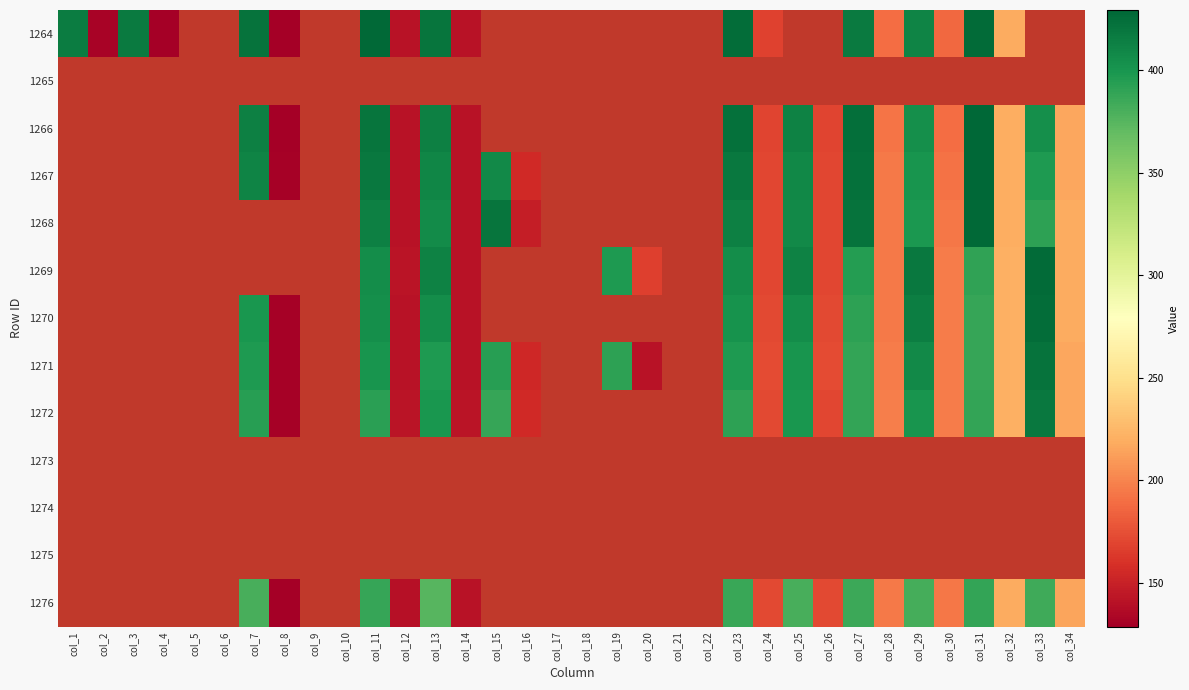

Reading right to left, transcribe all the data shown in this chart.

1264: col_34=0.0	col_33=0.0	col_32=218.0	col_31=426.2	col_30=186.7	col_29=411.8	col_28=189.3	col_27=417.5	col_26=0.0	col_25=0.0	col_24=167.9	col_23=424.9	col_22=0.0	col_21=0.0	col_20=0.0	col_19=0.0	col_18=0.0	col_17=0.0	col_16=0.0	col_15=0.0	col_14=140.4	col_13=420.7	col_12=140.9	col_11=428.1	col_10=0.0	col_9=0.0	col_8=129.3	col_7=421.4	col_6=0.0	col_5=0.0	col_4=129.0	col_3=416.9	col_2=131.9	col_1=415.5
1265: col_34=0.0	col_33=0.0	col_32=0.0	col_31=0.0	col_30=0.0	col_29=0.0	col_28=0.0	col_27=0.0	col_26=0.0	col_25=0.0	col_24=0.0	col_23=0.0	col_22=0.0	col_21=0.0	col_20=0.0	col_19=0.0	col_18=0.0	col_17=0.0	col_16=0.0	col_15=0.0	col_14=0.0	col_13=0.0	col_12=0.0	col_11=0.0	col_10=0.0	col_9=0.0	col_8=0.0	col_7=0.0	col_6=0.0	col_5=0.0	col_4=0.0	col_3=0.0	col_2=0.0	col_1=0.0
1266: col_34=216.0	col_33=404.6	col_32=219.7	col_31=429.5	col_30=188.9	col_29=403.7	col_28=193.1	col_27=424.4	col_26=168.8	col_25=412.0	col_24=169.2	col_23=422.5	col_22=0.0	col_21=0.0	col_20=0.0	col_19=0.0	col_18=0.0	col_17=0.0	col_16=0.0	col_15=0.0	col_14=141.2	col_13=413.3	col_12=140.7	col_11=421.1	col_10=0.0	col_9=0.0	col_8=129.7	col_7=413.8	col_6=0.0	col_5=0.0	col_4=0.0	col_3=0.0	col_2=0.0	col_1=0.0
1267: col_34=216.5	col_33=396.7	col_32=219.2	col_31=429.1	col_30=192.0	col_29=401.2	col_28=194.7	col_27=423.4	col_26=170.1	col_25=409.0	col_24=170.5	col_23=418.6	col_22=0.0	col_21=0.0	col_20=0.0	col_19=0.0	col_18=0.0	col_17=0.0	col_16=155.1	col_15=408.1	col_14=141.4	col_13=409.6	col_12=141.1	col_11=418.3	col_10=0.0	col_9=0.0	col_8=130.4	col_7=411.3	col_6=0.0	col_5=0.0	col_4=0.0	col_3=0.0	col_2=0.0	col_1=0.0
1268: col_34=219.0	col_33=391.6	col_32=219.6	col_31=428.1	col_30=193.7	col_29=398.4	col_28=195.2	col_27=421.3	col_26=170.5	col_25=408.0	col_24=170.5	col_23=413.0	col_22=0.0	col_21=0.0	col_20=0.0	col_19=0.0	col_18=0.0	col_17=0.0	col_16=147.7	col_15=420.3	col_14=140.9	col_13=406.1	col_12=140.9	col_11=413.4	col_10=0.0	col_9=0.0	col_8=0.0	col_7=0.0	col_6=0.0	col_5=0.0	col_4=0.0	col_3=0.0	col_2=0.0	col_1=0.0
1269: col_34=219.0	col_33=426.0	col_32=220.4	col_31=389.7	col_30=195.7	col_29=417.8	col_28=194.7	col_27=394.9	col_26=169.9	col_25=412.3	col_24=170.2	col_23=405.1	col_22=0.0	col_21=0.0	col_20=167.4	col_19=397.4	col_18=0.0	col_17=0.0	col_16=0.0	col_15=0.0	col_14=140.5	col_13=412.0	col_12=141.8	col_11=405.1	col_10=0.0	col_9=0.0	col_8=0.0	col_7=0.0	col_6=0.0	col_5=0.0	col_4=0.0	col_3=0.0	col_2=0.0	col_1=0.0
1270: col_34=218.0	col_33=425.6	col_32=220.7	col_31=388.3	col_30=196.1	col_29=414.2	col_28=195.4	col_27=390.9	col_26=171.4	col_25=405.4	col_24=171.9	col_23=401.5	col_22=0.0	col_21=0.0	col_20=0.0	col_19=0.0	col_18=0.0	col_17=0.0	col_16=0.0	col_15=0.0	col_14=141.1	col_13=405.0	col_12=140.8	col_11=404.1	col_10=0.0	col_9=0.0	col_8=130.3	col_7=399.5	col_6=0.0	col_5=0.0	col_4=0.0	col_3=0.0	col_2=0.0	col_1=0.0
1271: col_34=216.3	col_33=422.3	col_32=220.6	col_31=388.1	col_30=196.0	col_29=407.2	col_28=196.0	col_27=388.8	col_26=172.7	col_25=400.5	col_24=173.2	col_23=396.8	col_22=0.0	col_21=0.0	col_20=140.7	col_19=391.1	col_18=0.0	col_17=0.0	col_16=153.7	col_15=393.1	col_14=140.9	col_13=397.2	col_12=140.8	col_11=401.1	col_10=0.0	col_9=0.0	col_8=130.5	col_7=396.7	col_6=0.0	col_5=0.0	col_4=0.0	col_3=0.0	col_2=0.0	col_1=0.0
1272: col_34=215.7	col_33=418.0	col_32=221.1	col_31=389.2	col_30=195.9	col_29=400.3	col_28=196.8	col_27=388.5	col_26=170.9	col_25=399.6	col_24=171.6	col_23=391.6	col_22=0.0	col_21=0.0	col_20=0.0	col_19=0.0	col_18=0.0	col_17=0.0	col_16=154.6	col_15=388.2	col_14=142.1	col_13=399.1	col_12=141.9	col_11=392.7	col_10=0.0	col_9=0.0	col_8=130.7	col_7=393.2	col_6=0.0	col_5=0.0	col_4=0.0	col_3=0.0	col_2=0.0	col_1=0.0
1273: col_34=0.0	col_33=0.0	col_32=0.0	col_31=0.0	col_30=0.0	col_29=0.0	col_28=0.0	col_27=0.0	col_26=0.0	col_25=0.0	col_24=0.0	col_23=0.0	col_22=0.0	col_21=0.0	col_20=0.0	col_19=0.0	col_18=0.0	col_17=0.0	col_16=0.0	col_15=0.0	col_14=0.0	col_13=0.0	col_12=0.0	col_11=0.0	col_10=0.0	col_9=0.0	col_8=0.0	col_7=0.0	col_6=0.0	col_5=0.0	col_4=0.0	col_3=0.0	col_2=0.0	col_1=0.0
1274: col_34=0.0	col_33=0.0	col_32=0.0	col_31=0.0	col_30=0.0	col_29=0.0	col_28=0.0	col_27=0.0	col_26=0.0	col_25=0.0	col_24=0.0	col_23=0.0	col_22=0.0	col_21=0.0	col_20=0.0	col_19=0.0	col_18=0.0	col_17=0.0	col_16=0.0	col_15=0.0	col_14=0.0	col_13=0.0	col_12=0.0	col_11=0.0	col_10=0.0	col_9=0.0	col_8=0.0	col_7=0.0	col_6=0.0	col_5=0.0	col_4=0.0	col_3=0.0	col_2=0.0	col_1=0.0
1275: col_34=0.0	col_33=0.0	col_32=0.0	col_31=0.0	col_30=0.0	col_29=0.0	col_28=0.0	col_27=0.0	col_26=0.0	col_25=0.0	col_24=0.0	col_23=0.0	col_22=0.0	col_21=0.0	col_20=0.0	col_19=0.0	col_18=0.0	col_17=0.0	col_16=0.0	col_15=0.0	col_14=0.0	col_13=0.0	col_12=0.0	col_11=0.0	col_10=0.0	col_9=0.0	col_8=0.0	col_7=0.0	col_6=0.0	col_5=0.0	col_4=0.0	col_3=0.0	col_2=0.0	col_1=0.0
1276: col_34=215.4	col_33=384.6	col_32=218.6	col_31=388.7	col_30=194.2	col_29=382.4	col_28=194.8	col_27=385.4	col_26=171.0	col_25=380.9	col_24=171.1	col_23=386.4	col_22=0.0	col_21=0.0	col_20=0.0	col_19=0.0	col_18=0.0	col_17=0.0	col_16=0.0	col_15=0.0	col_14=141.4	col_13=374.9	col_12=140.2	col_11=387.2	col_10=0.0	col_9=0.0	col_8=128.7	col_7=380.6	col_6=0.0	col_5=0.0	col_4=0.0	col_3=0.0	col_2=0.0	col_1=0.0